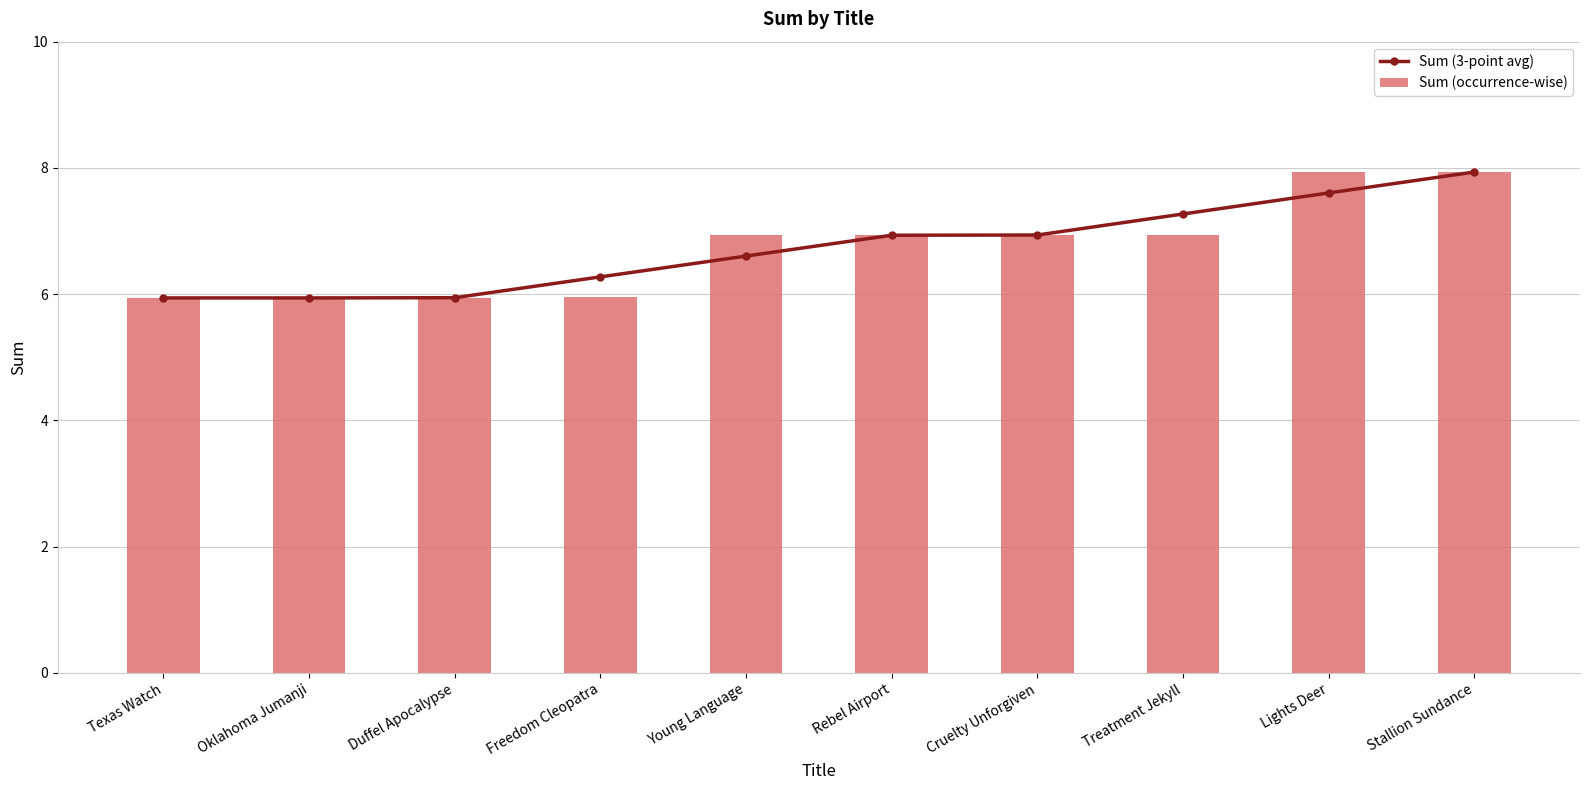

What is the sum of the Sum (occurrence-wise) values at Young Language and Lights Deer?

14.9